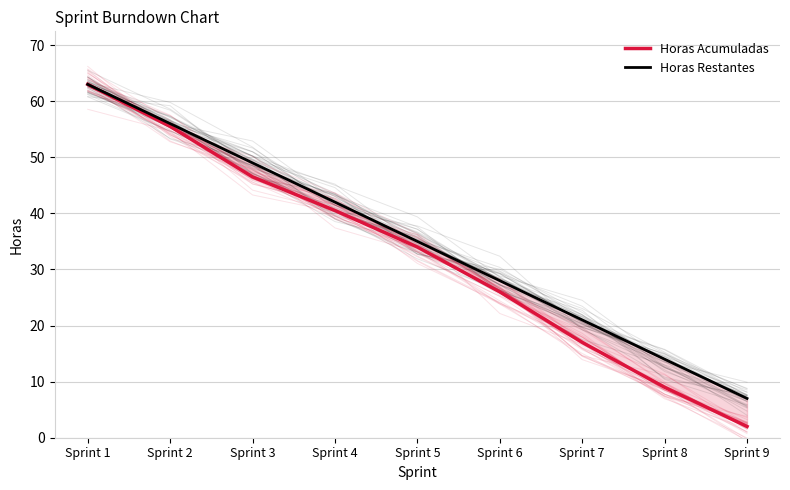

What is the maximum value shown in the chart?

63.0